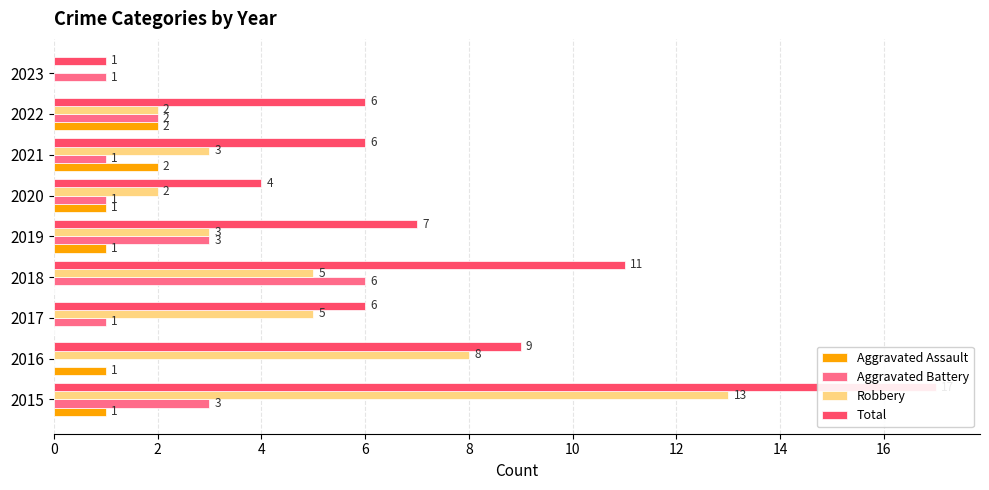

What is the difference between the maximum and minimum values in the Robbery series?

13